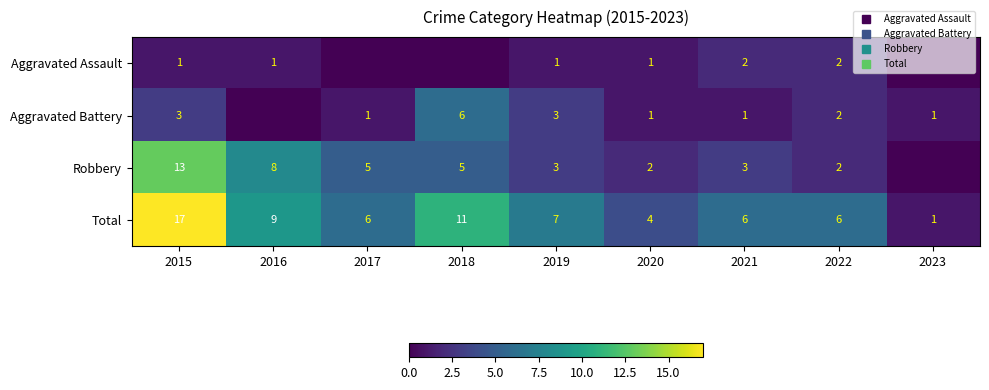

At which category is the sum across all series the highest?

2015